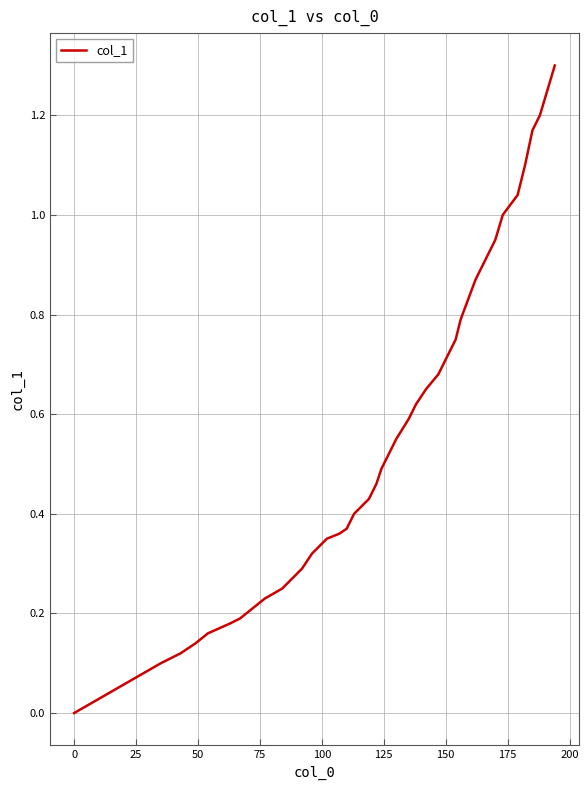

What is the difference between the maximum and minimum values?

1.3